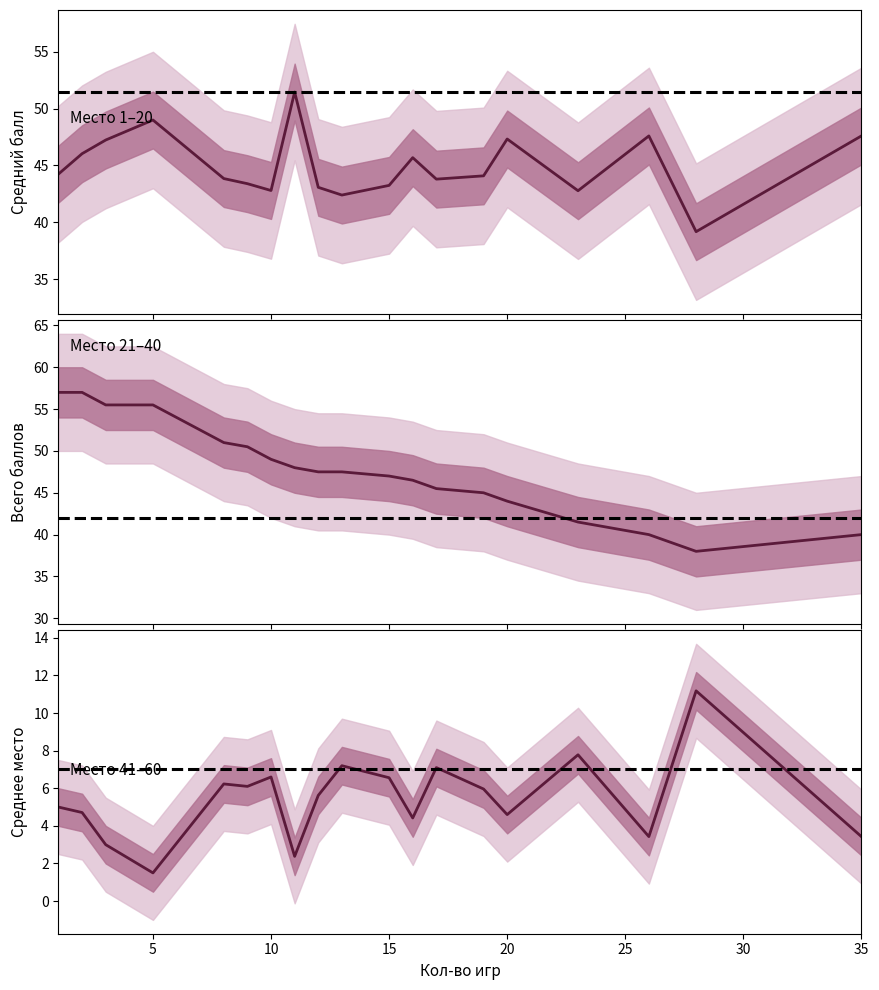

Between 25 and 10, which is larger?

10